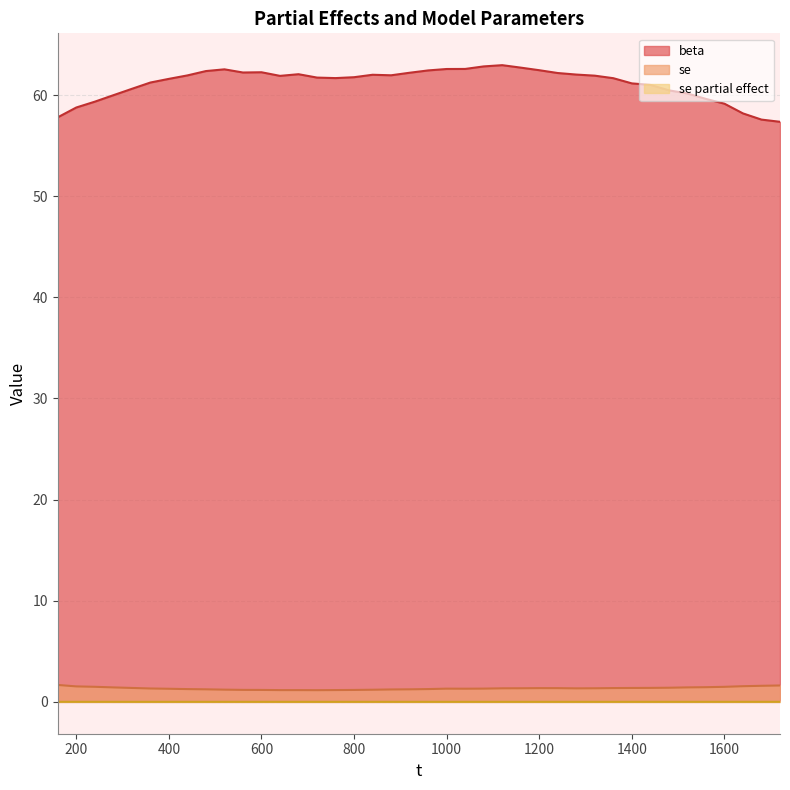

Reading right to left, extract all data points from this chart.

beta: 57.4	57.6	58.2	59.1	59.6	60.2	60.5	61.0	61.2	61.7	61.9	62.0	62.2	62.5	62.7	63.0	62.8	62.6	62.6	62.4	62.2	62.0	62.0	61.8	61.7	61.7	62.1	61.9	62.3	62.2	62.5	62.4	61.9	61.6	61.2	60.6	60.0	59.3	58.8	57.8
se: 1.6	1.6	1.6	1.5	1.5	1.4	1.4	1.4	1.4	1.4	1.3	1.3	1.4	1.4	1.3	1.3	1.3	1.3	1.3	1.3	1.2	1.2	1.2	1.2	1.2	1.2	1.2	1.2	1.2	1.2	1.2	1.2	1.3	1.3	1.3	1.4	1.4	1.5	1.5	1.7
se partial effect: 0.0	0.0	0.0	0.0	0.0	0.0	0.0	0.0	0.0	0.0	0.0	0.0	0.0	0.0	0.0	0.0	0.0	0.0	0.0	0.0	0.0	0.0	0.0	0.0	0.0	0.0	0.0	0.0	0.0	0.0	0.0	0.0	0.0	0.0	0.0	0.0	0.0	0.0	0.0	0.0